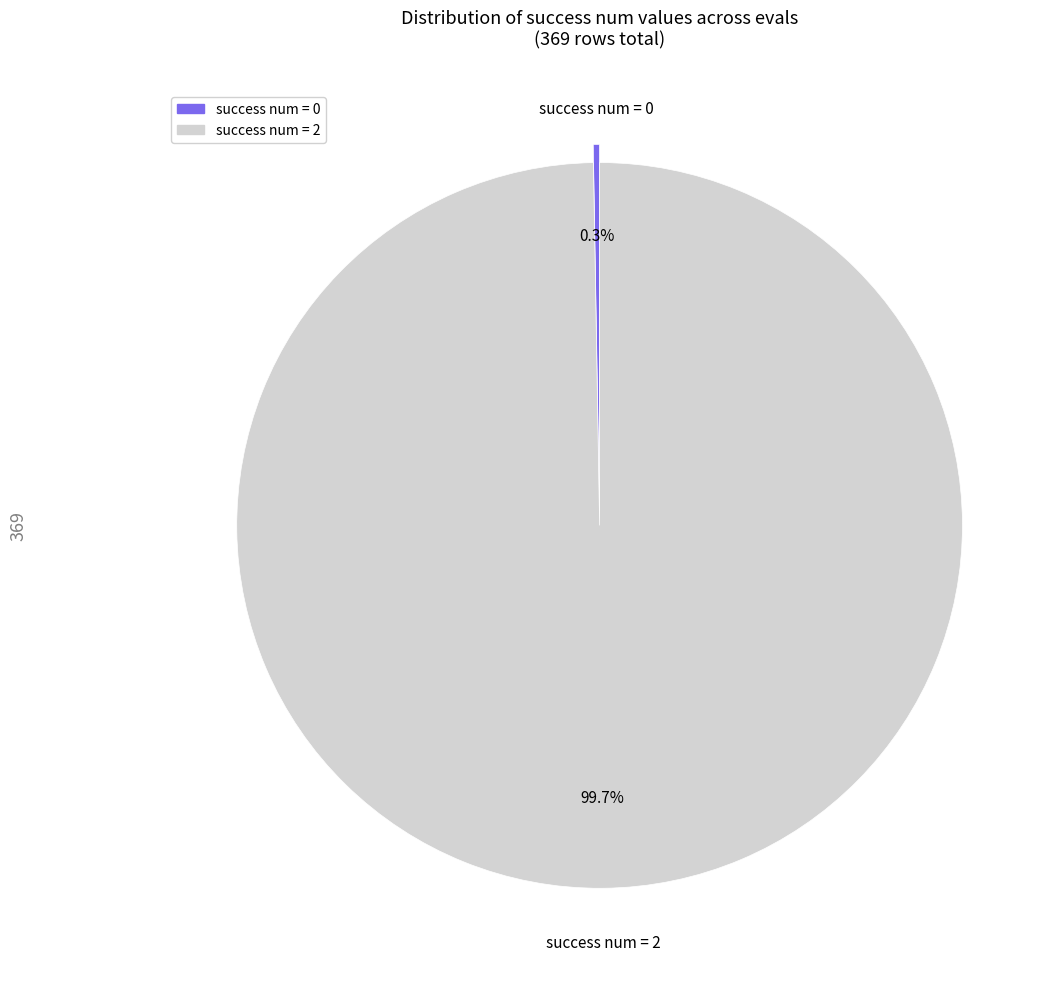

Is there a majority slice in this chart?

Yes